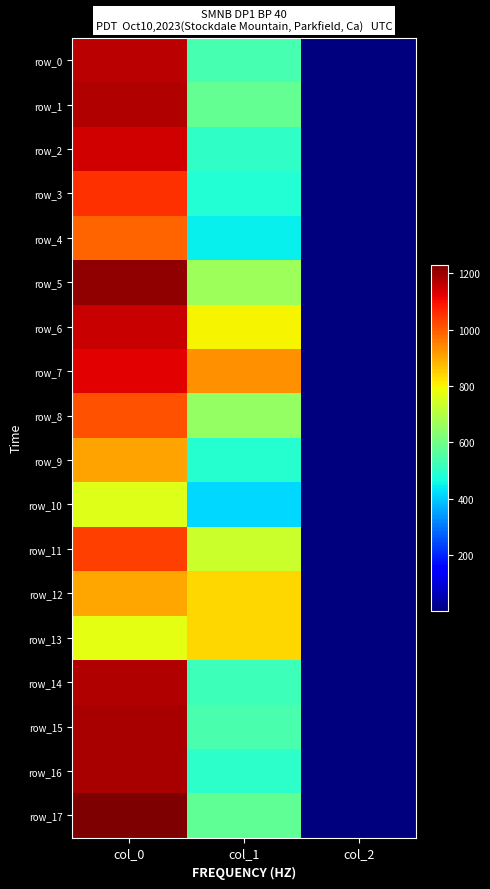

At which category is the sum across all series the highest?

col_0